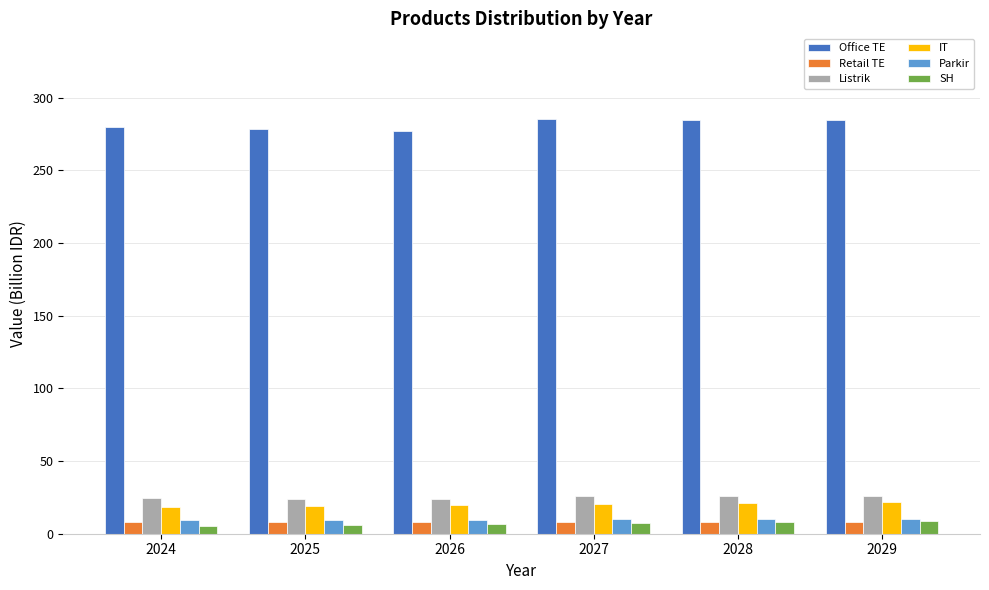

What is the sum of the Listrik values at 2027 and 2026?

49.8